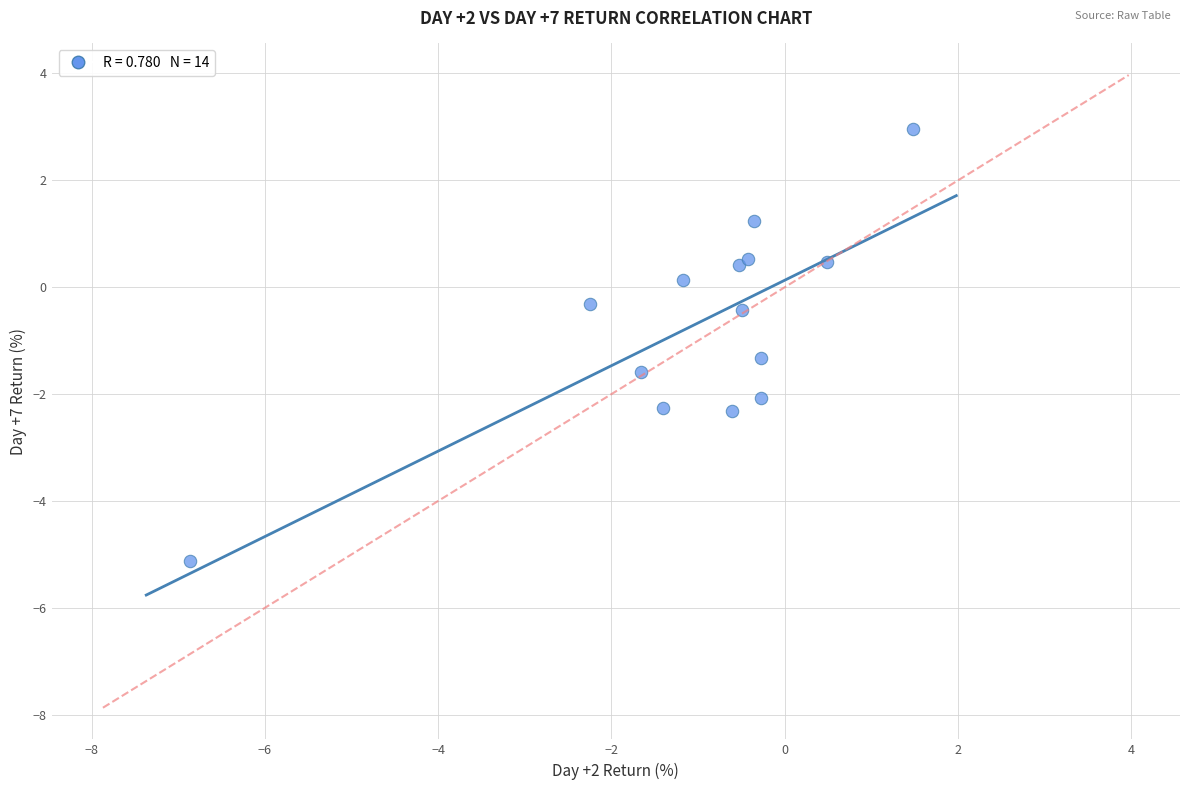

What Y value in the scatter plot is closest to -1?

-1.3